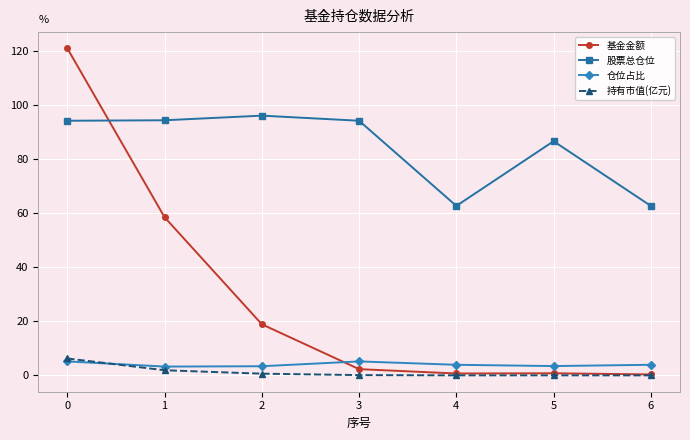

Which series changed the most between 0 and 4?

基金金额